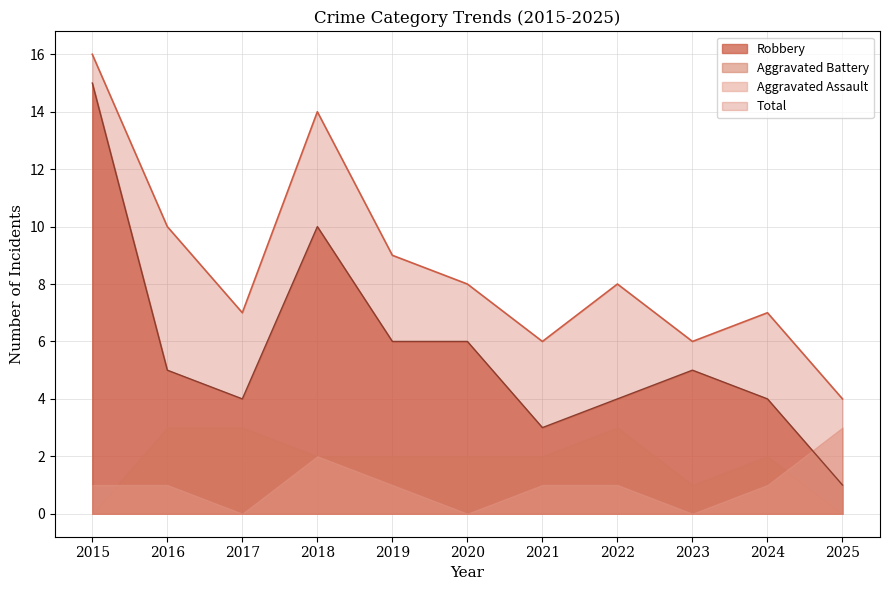

Is the value of Robbery at 2025 greater than the value of Total at 2020?

No